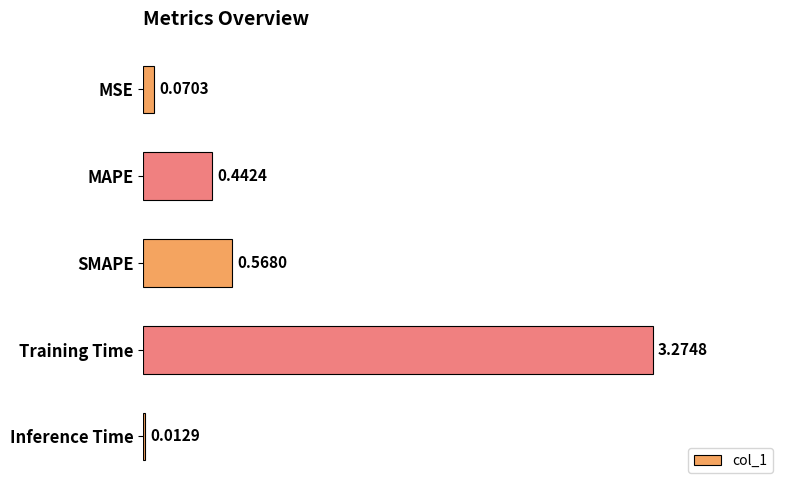

List the labels in order of value, largest first.

Training Time, SMAPE, MAPE, MSE, Inference Time